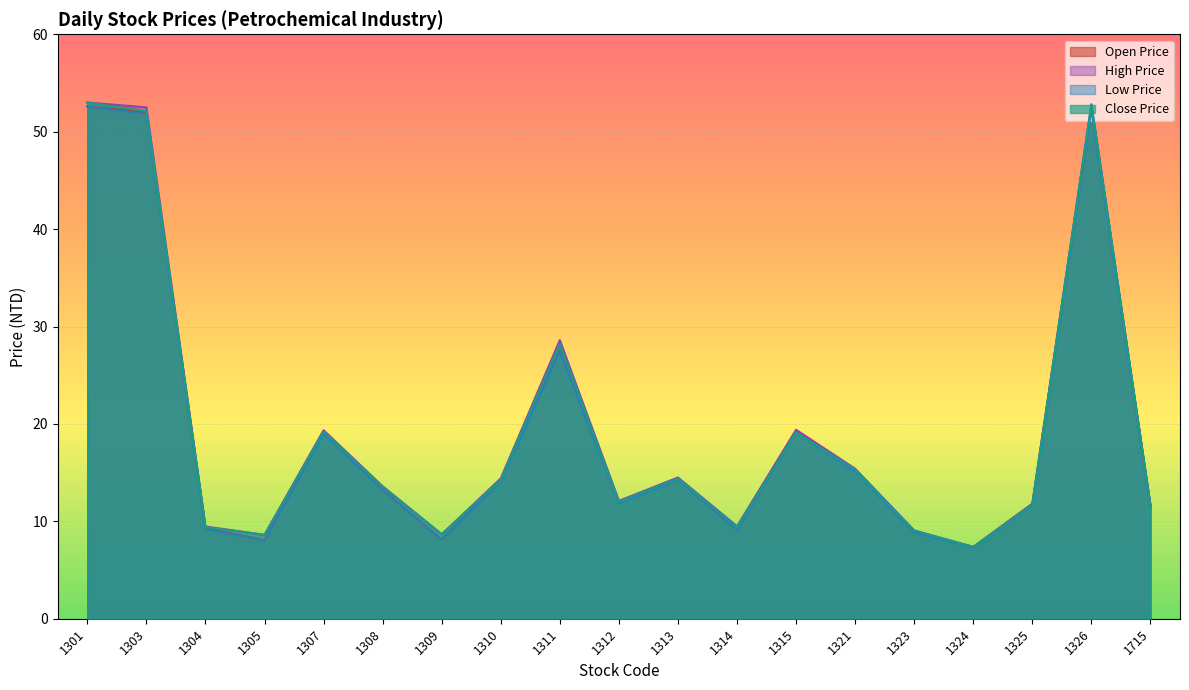

What is the maximum value shown in the chart?

53.0